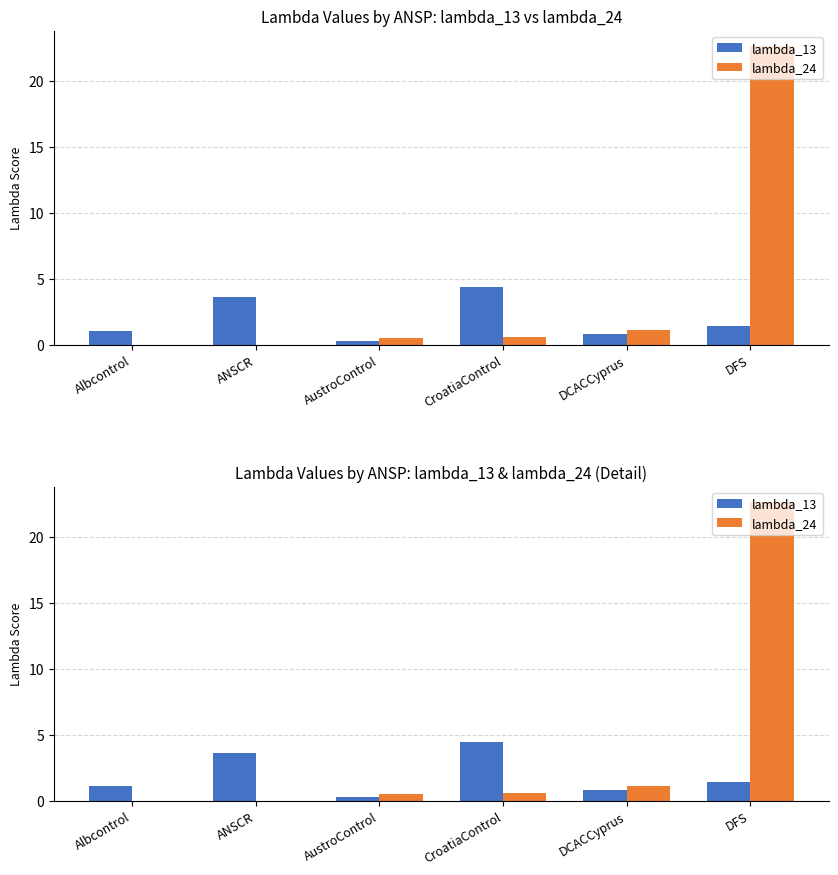

What is the difference between the maximum and minimum values in the lambda_24 series?

22.7